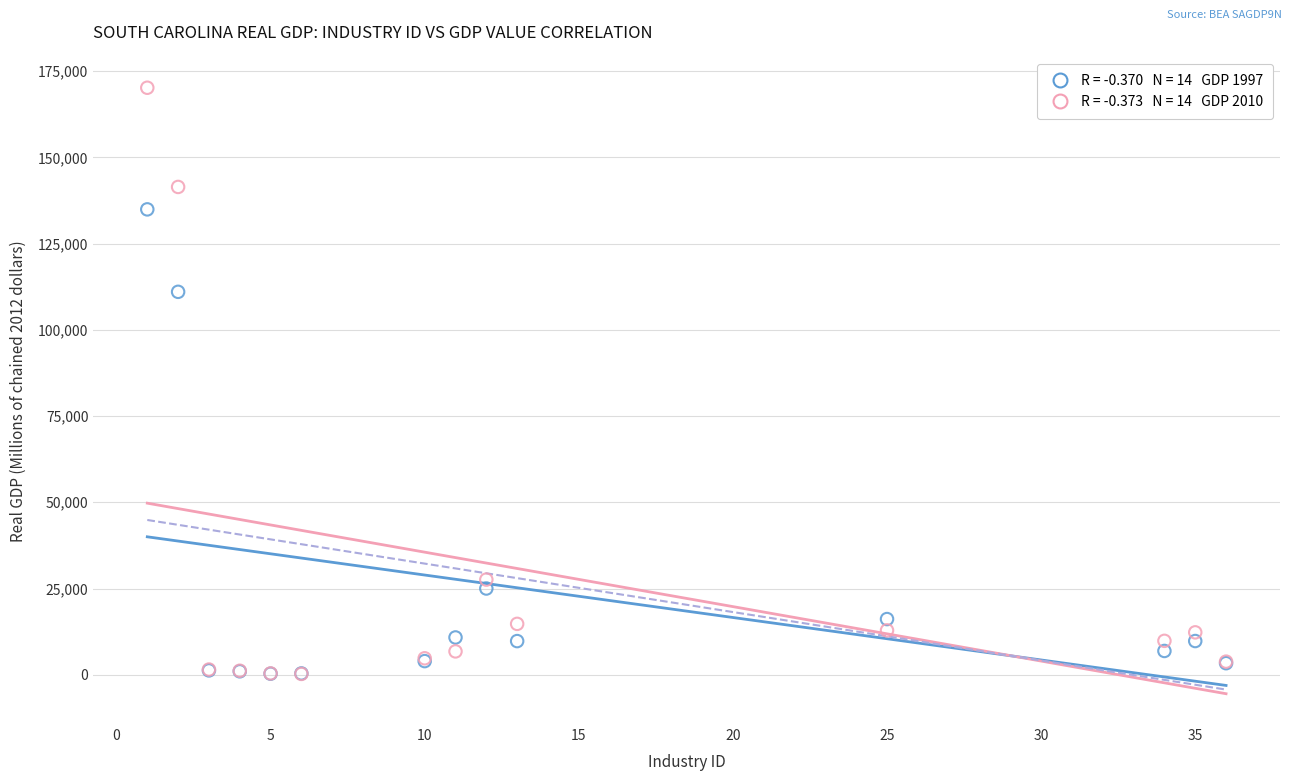

Across all series, what Y value is closest to 85206?

111005.5